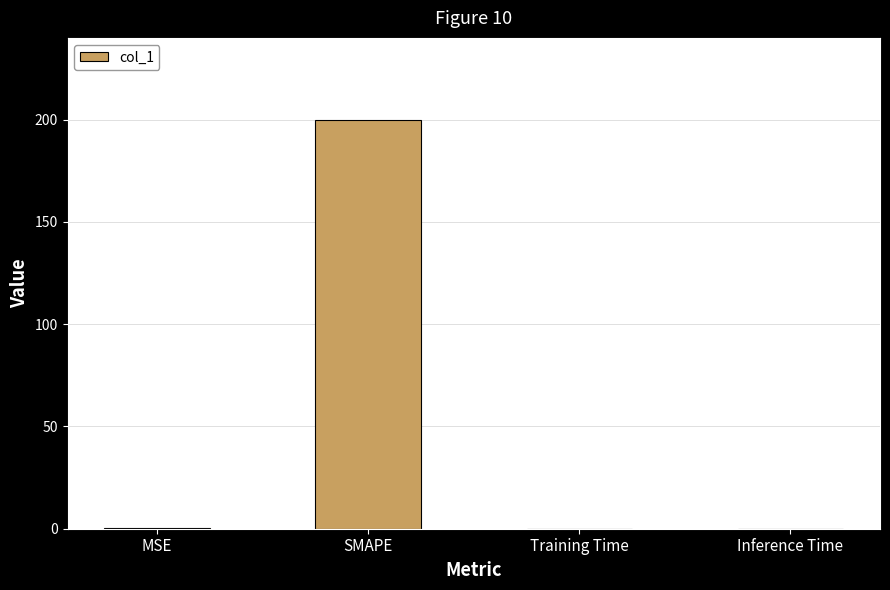

Which category has the highest value across all series?

SMAPE